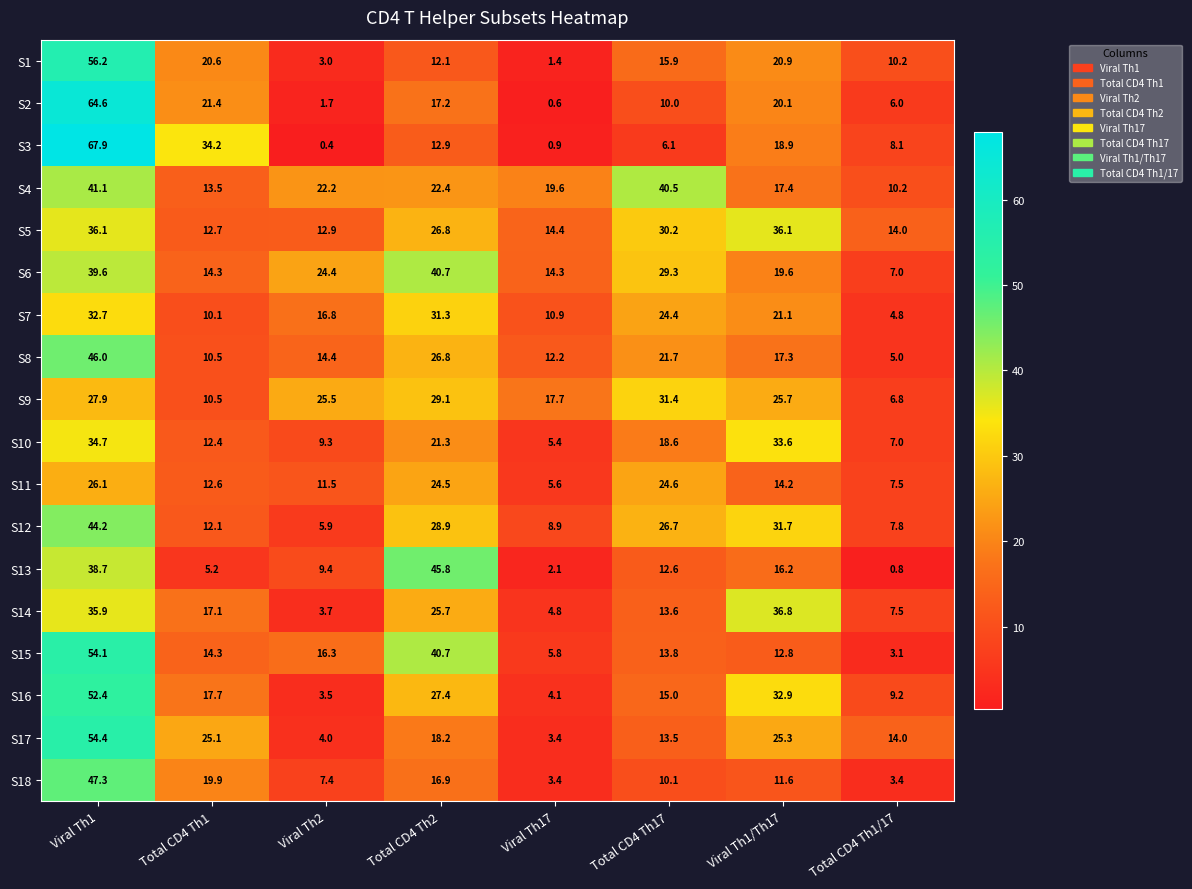

What is the sum of the S9 values at Total CD4 Th1 and Viral Th1?

38.4